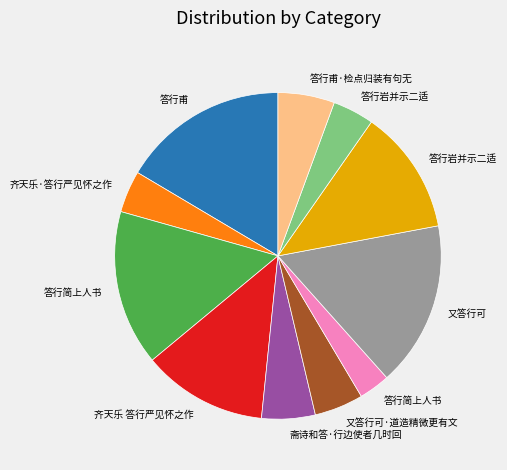

Is there a majority slice in this chart?

No